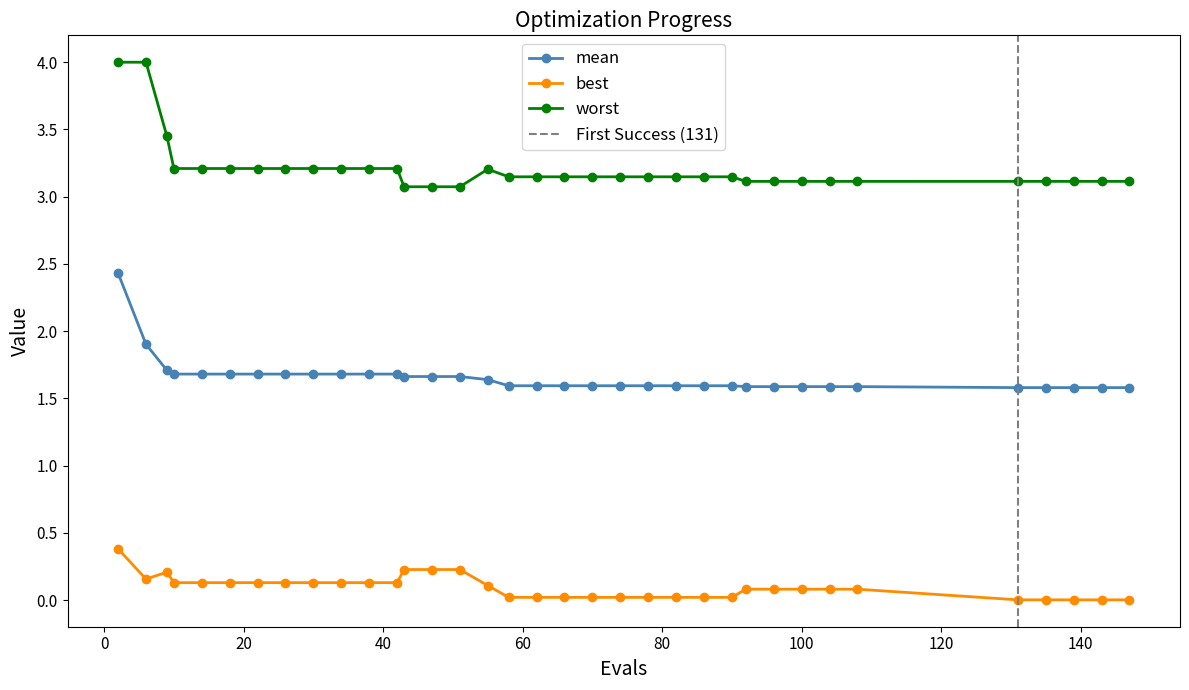

How many data points does each series have?

35